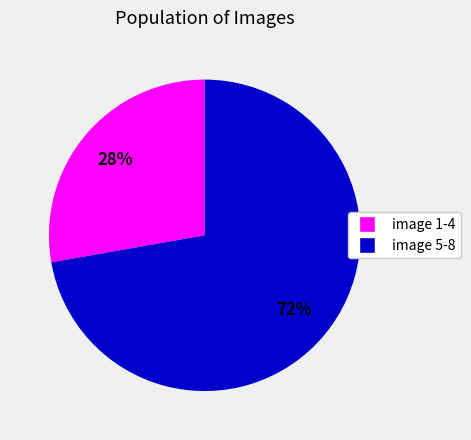

To the nearest percent, what is the average slice percentage?

50%